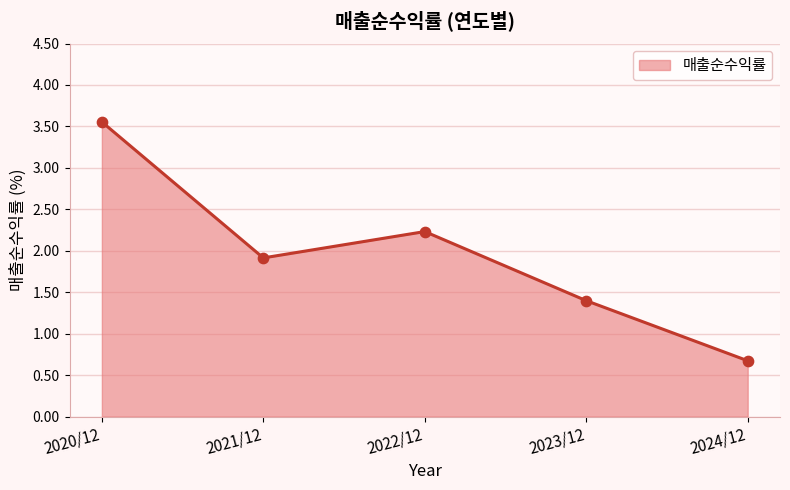

What is the ratio of the value at 2024/12 to the value at 2021/12?

0.4